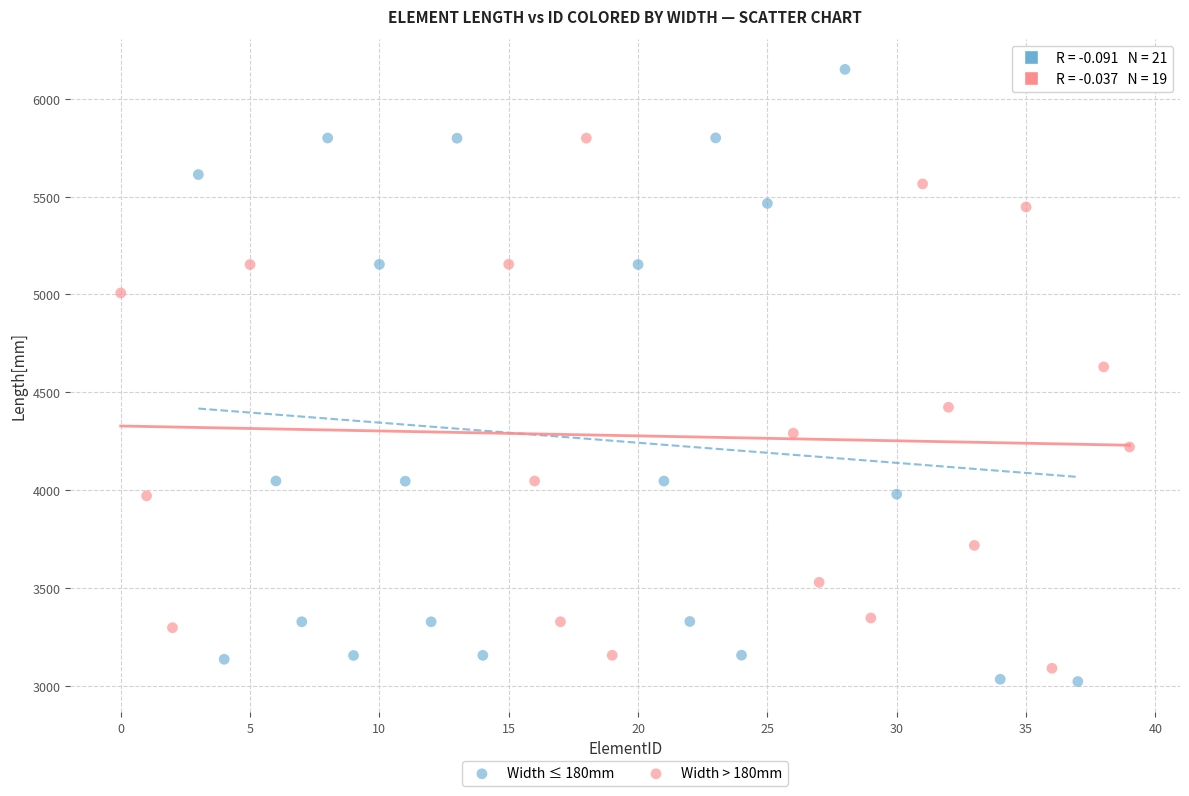

Which series reaches the maximum Y coordinate?

Width ≤ 180mm